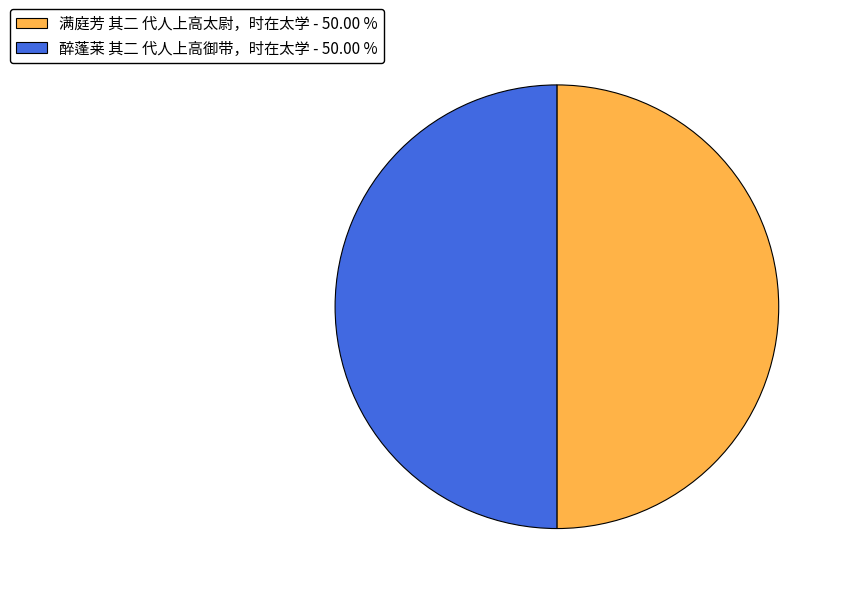

Is it true that 满庭芳 其二 代人上高太尉，时在太学 is 50% of the pie?

True